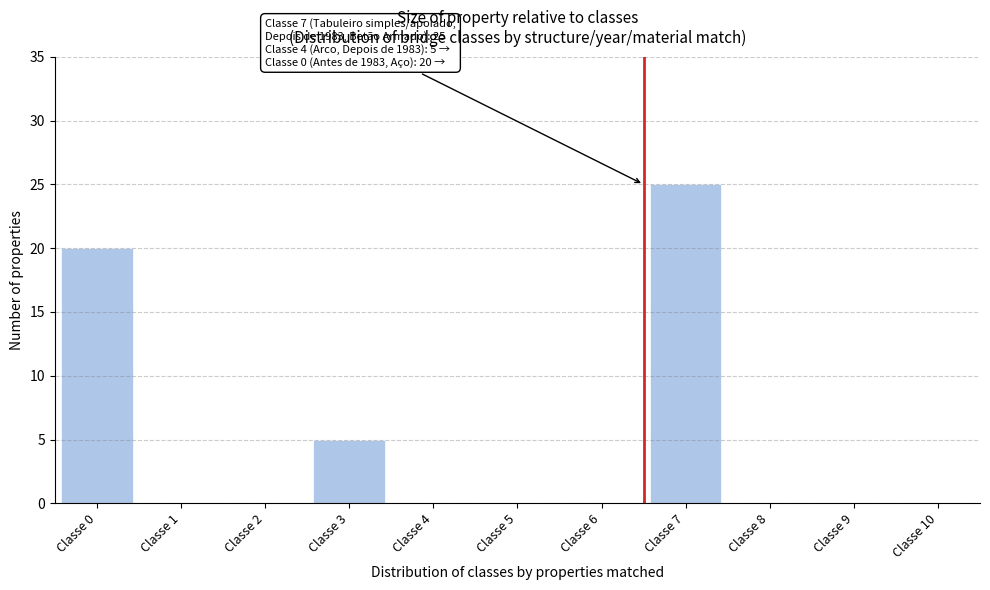

Reading left to right, extract all data points from this chart.

Classe 0=20	Classe 1=0	Classe 2=0	Classe 3=5	Classe 4=0	Classe 5=0	Classe 6=0	Classe 7=25	Classe 8=0	Classe 9=0	Classe 10=0